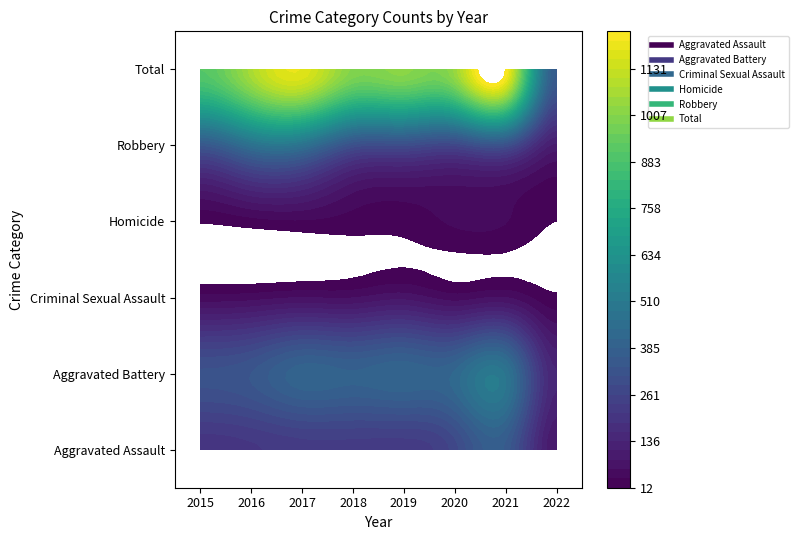

How many distinct data groups are displayed?

6